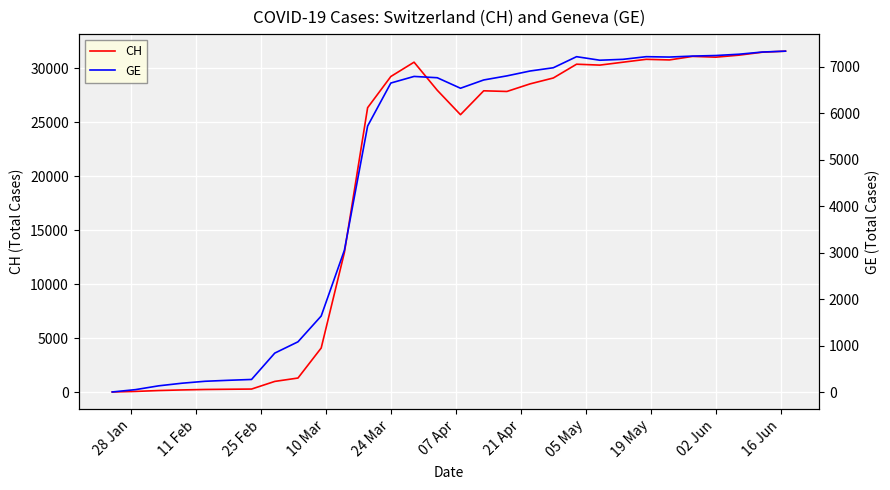

Which category has the lowest value across all series?

28 Jan